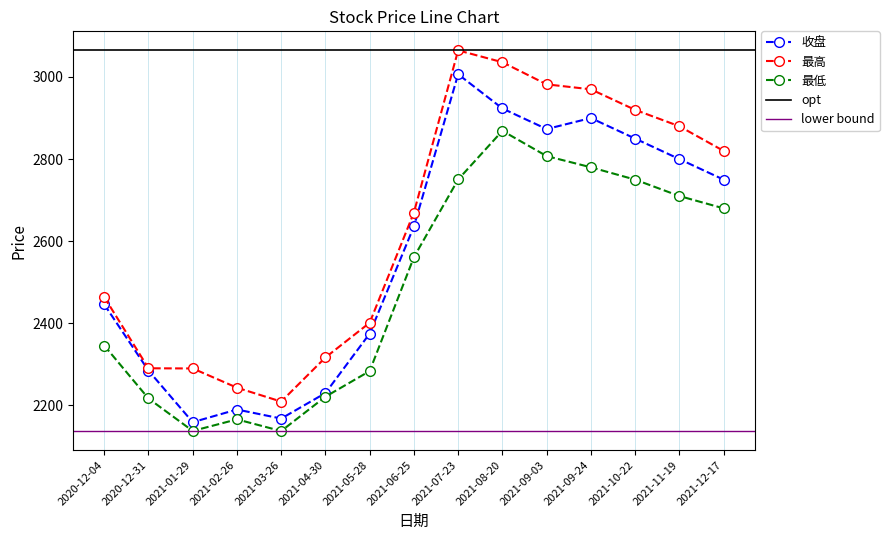

True or false: 最低 and 最高 cross at least once.

False